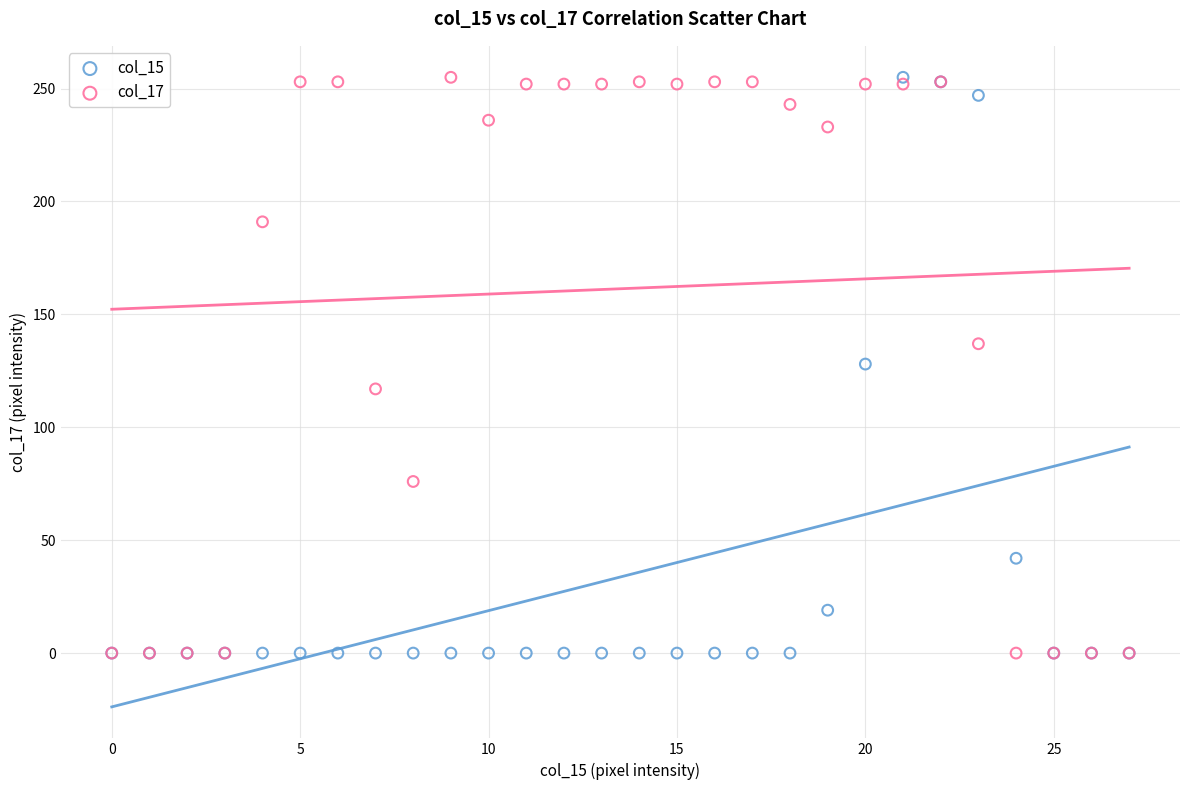

What are all the series names shown in the legend?

col_15, col_17